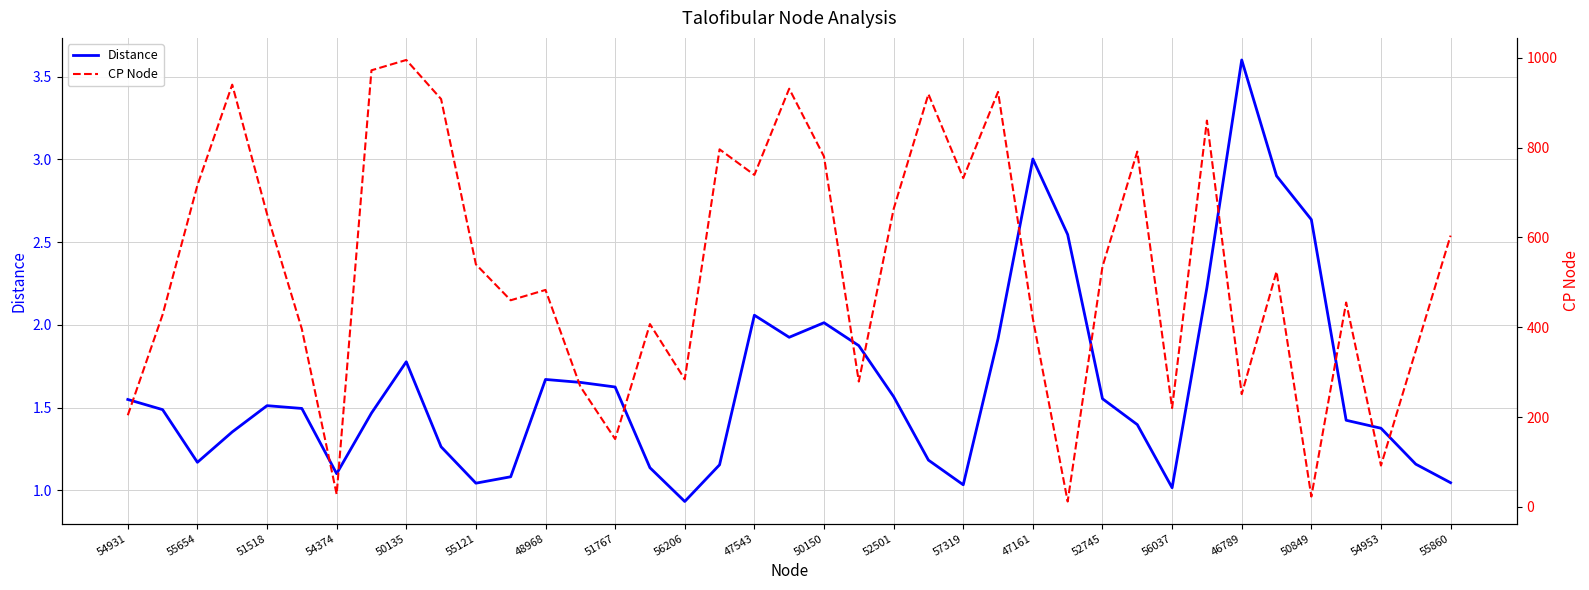

The Distance series shows 0.6 at 54931. True or false?

False